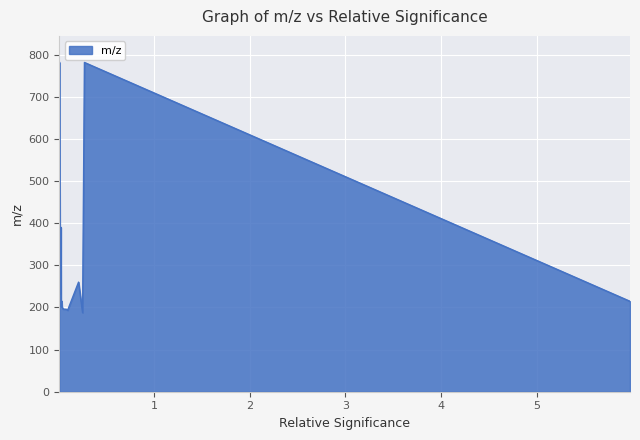

What is the smallest value displayed?

187.6